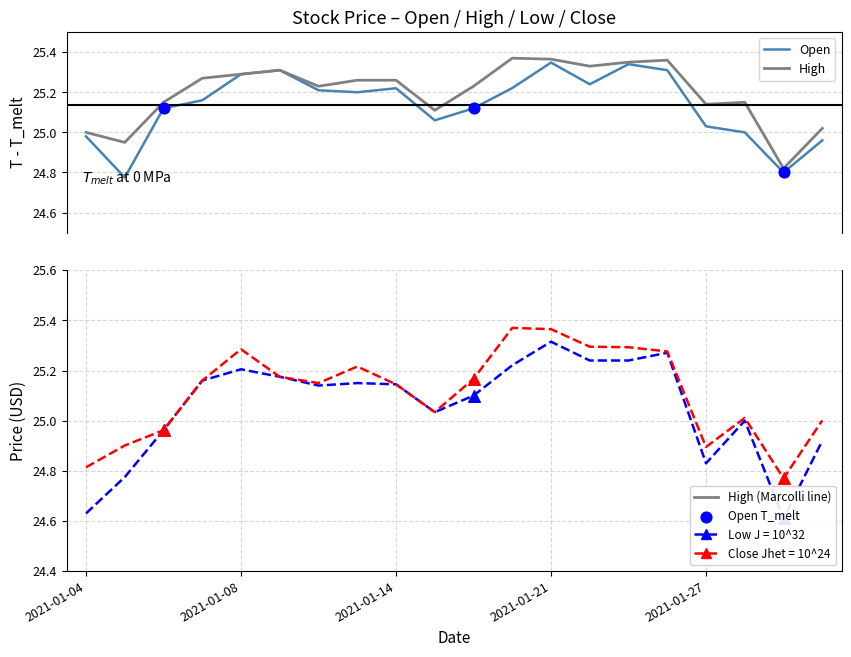

Which series has the largest total across all categories?

High